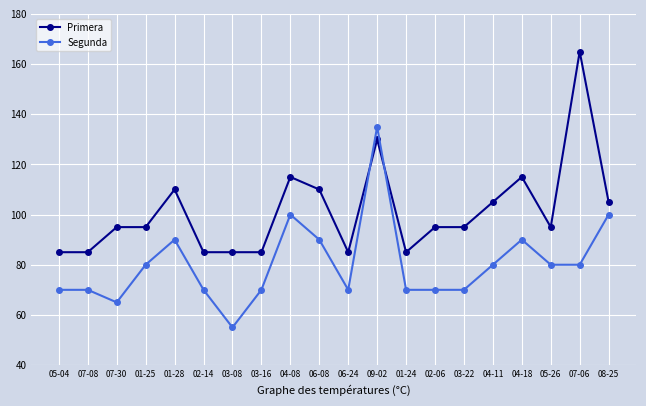

List the series in order of their peak value, lowest first.

Segunda, Primera